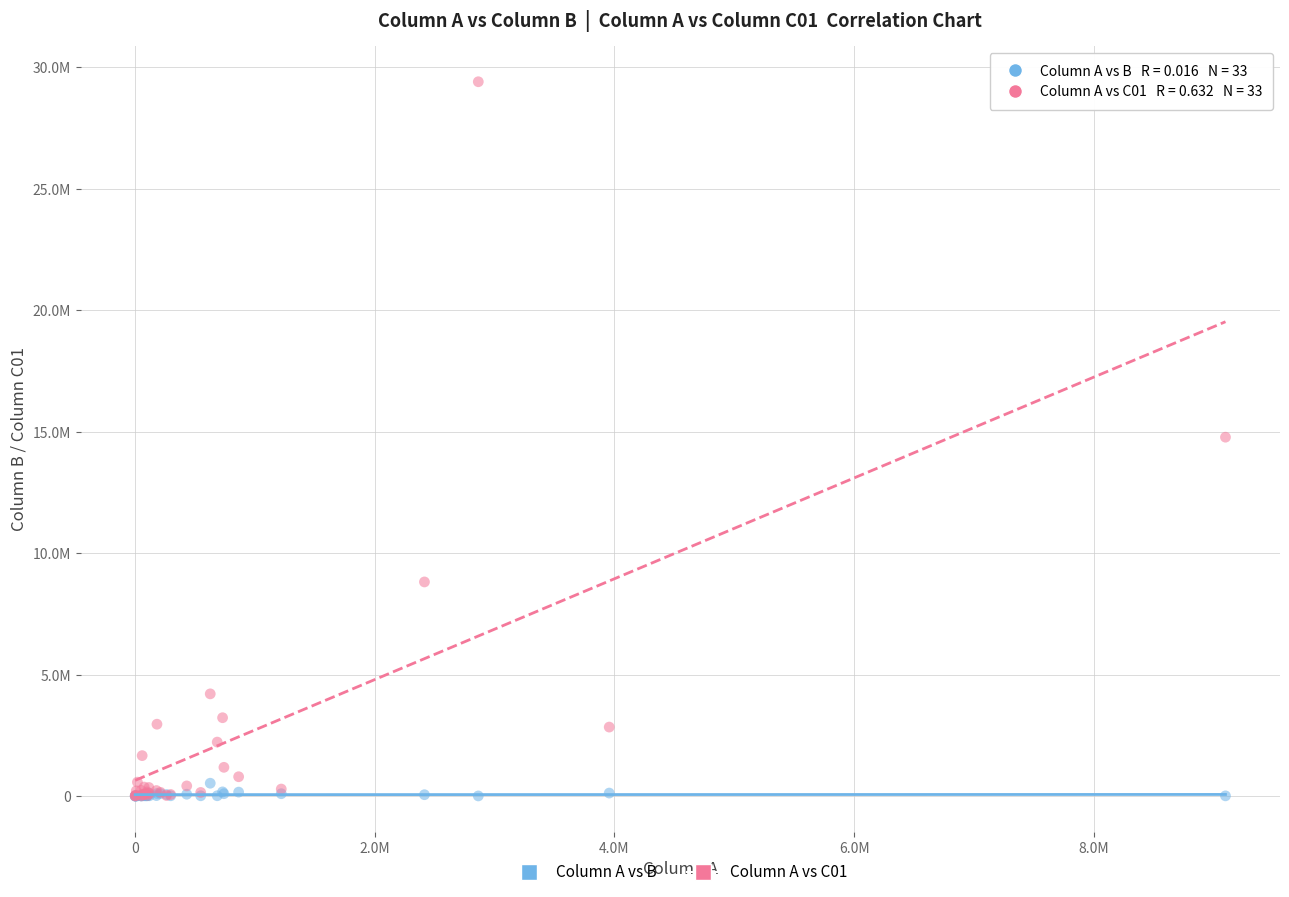

What are all the series names shown in the legend?

Column A vs B, Column A vs C01